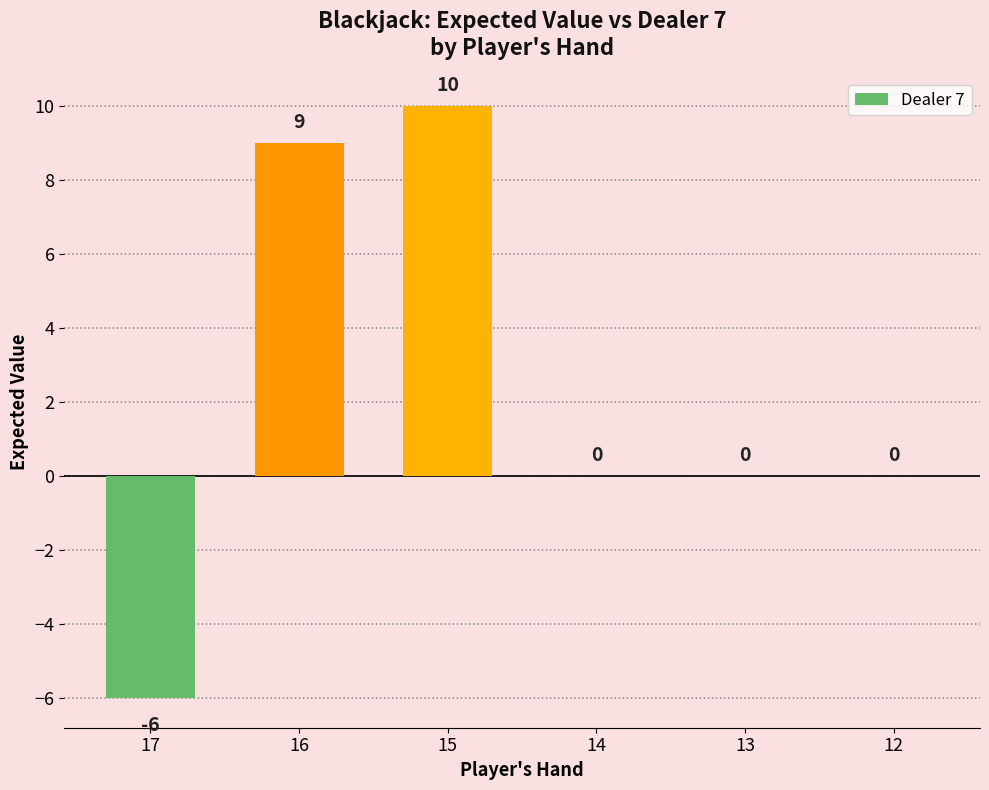

What is the greatest value displayed?

10